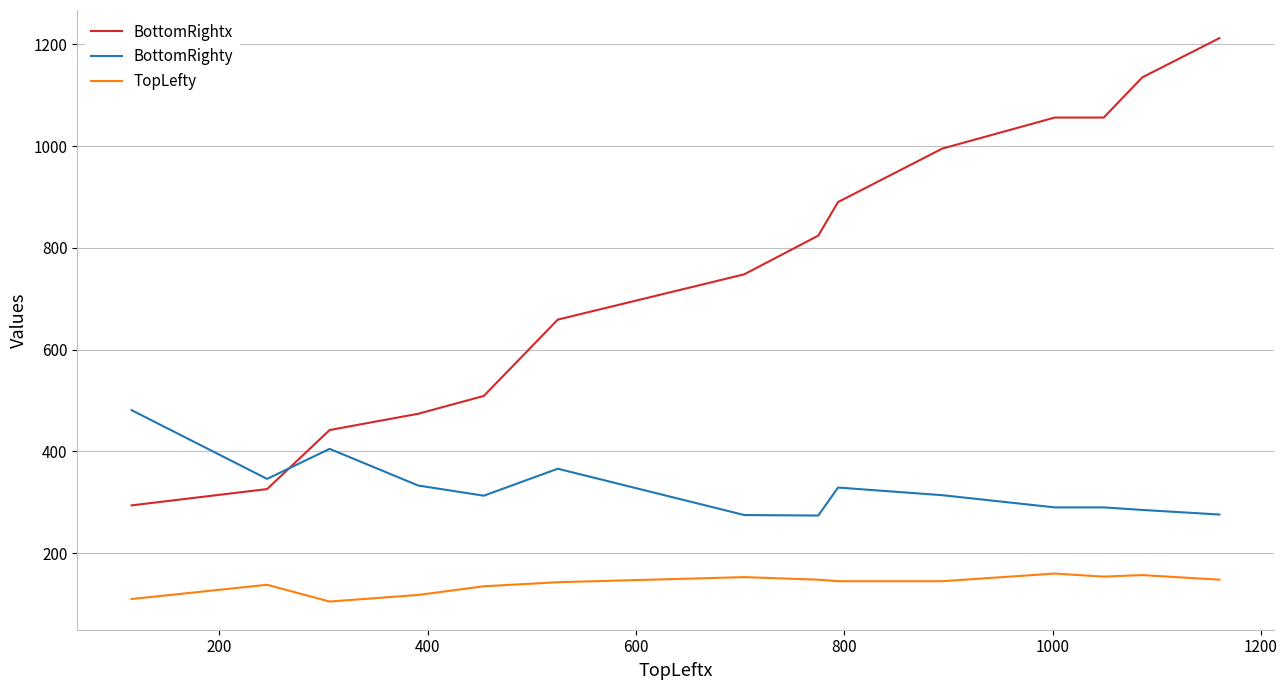

Rank the series by their average value, from lowest to highest.

TopLefty, BottomRighty, BottomRightx